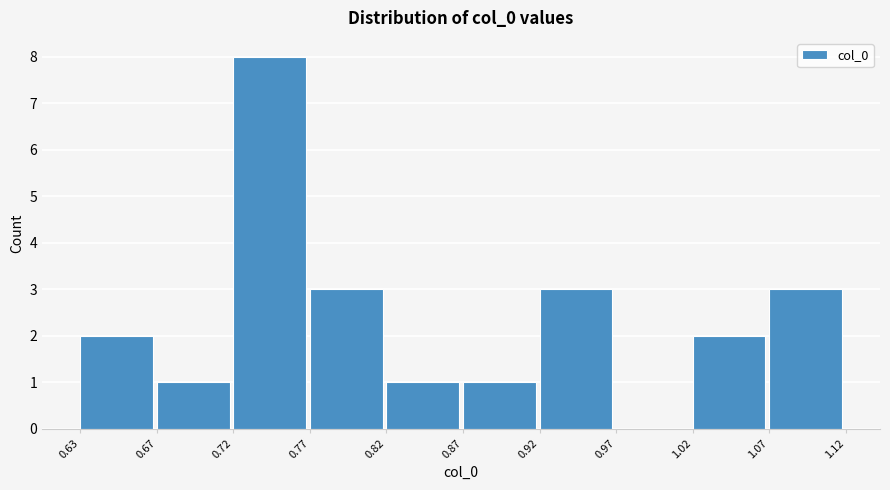

How tall is the bar that spans 0.77 to 0.82 on the x-axis? The values are not printed on the chart, so give them approximately, as read against the axis.

3